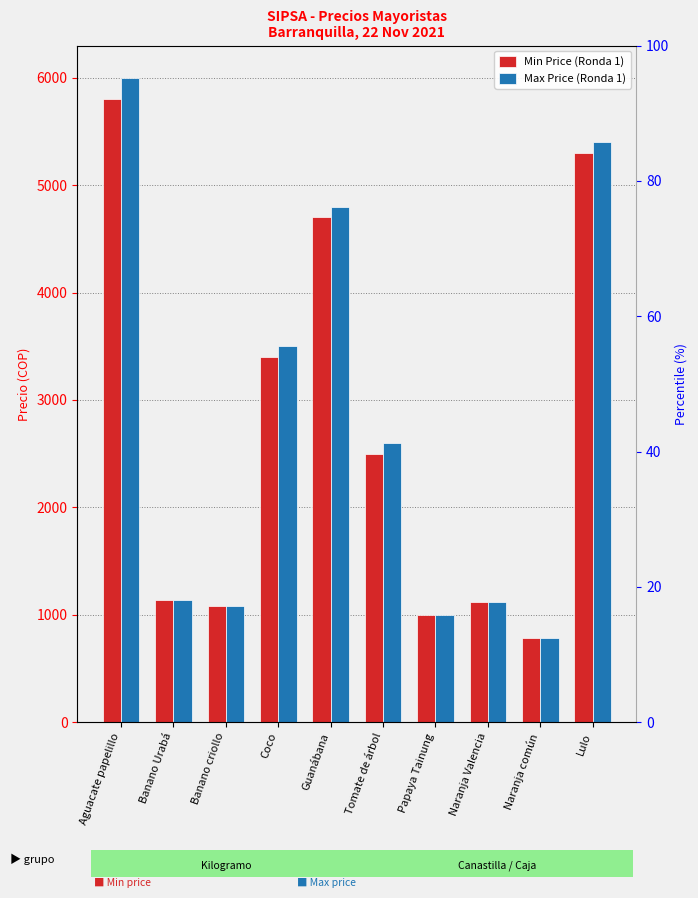

True or false: Min Price (Ronda 1) has a value of 5300 at Lulo.

True